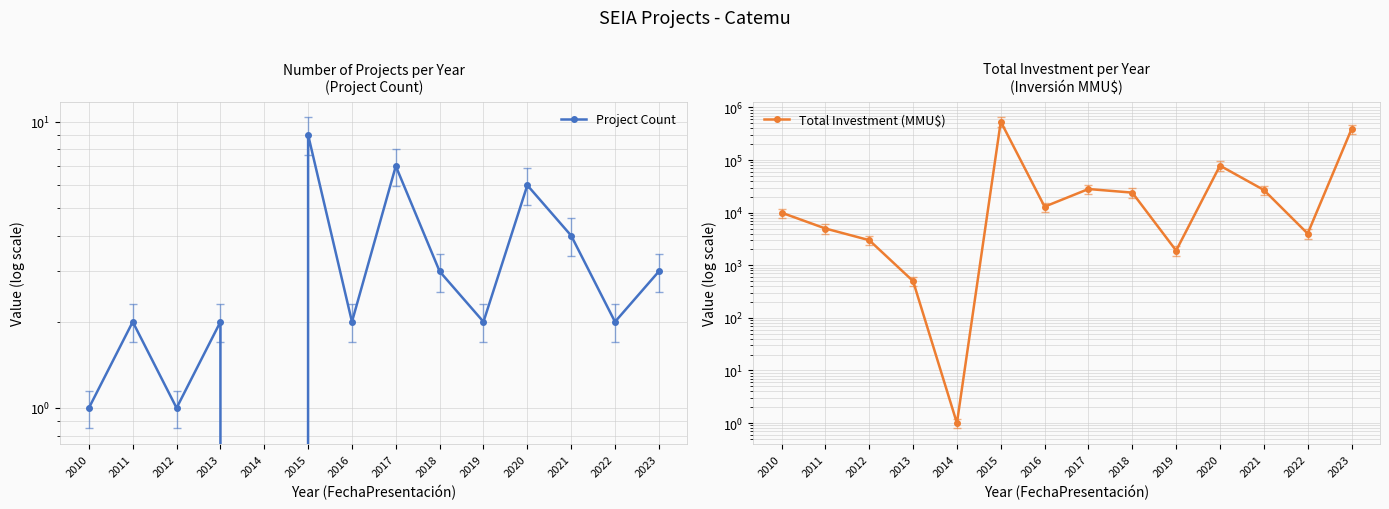

True or false: Project Count has more than 2 points higher than both neighbors.

True